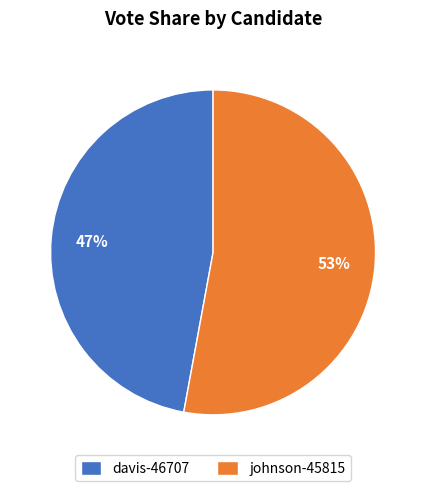

Approximately how many times larger is the value at johnson-45815 compared to davis-46707?

1.1